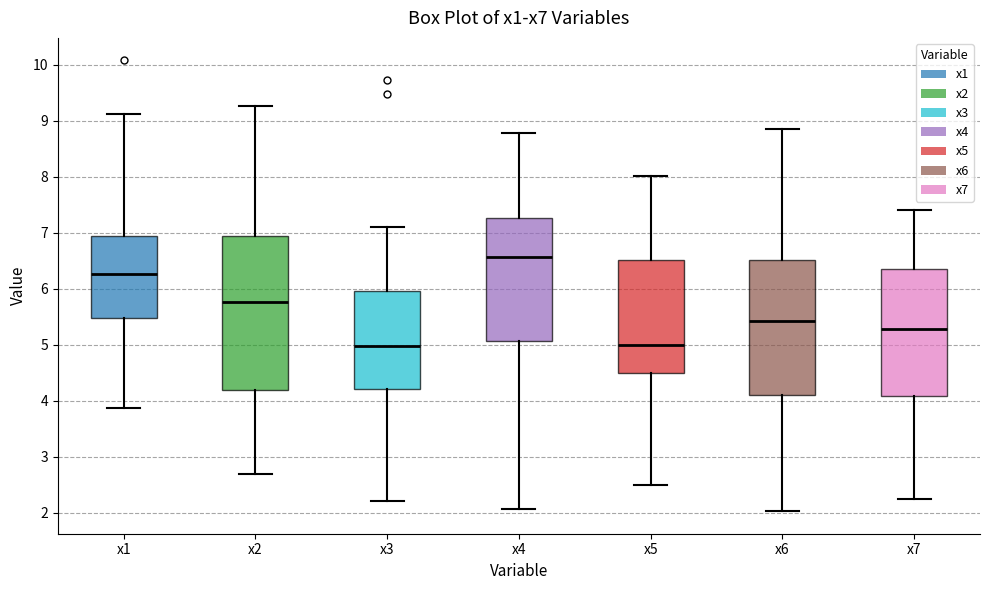

Which box's median line is the highest?

x4